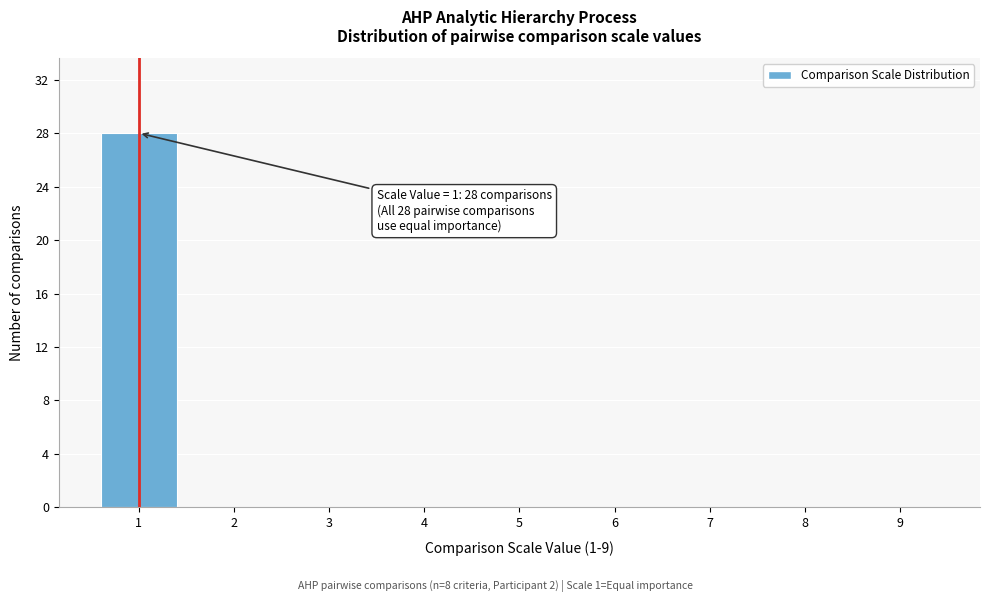

Over which range of the x-axis is the bar tallest?

0.5 to 1.5